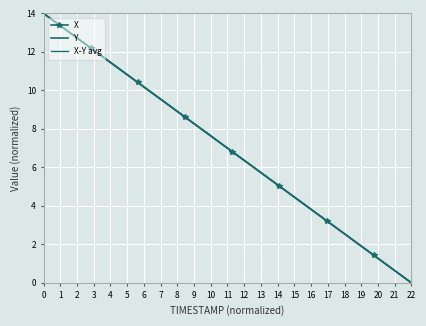

What is the value of the X-Y avg point at the 26th from the left?

5.0